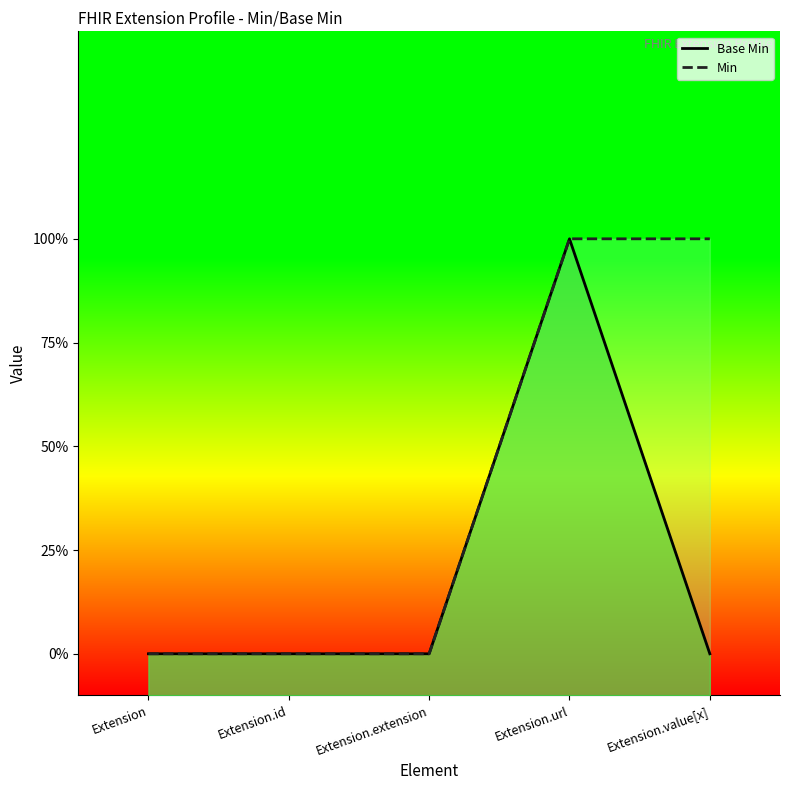

What is the label of the 3rd point from the left?

Extension.extension